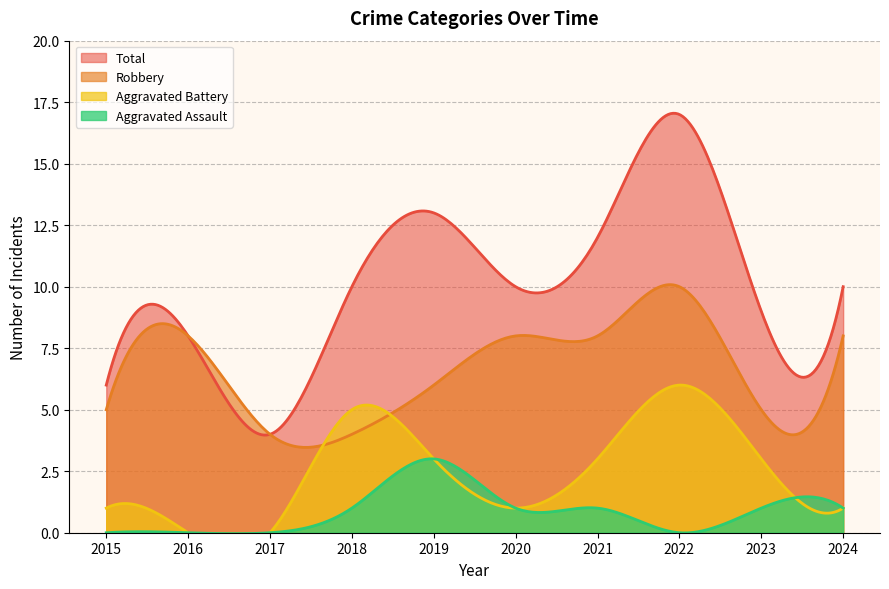

At which category does the chart reach its peak across all series?

2022